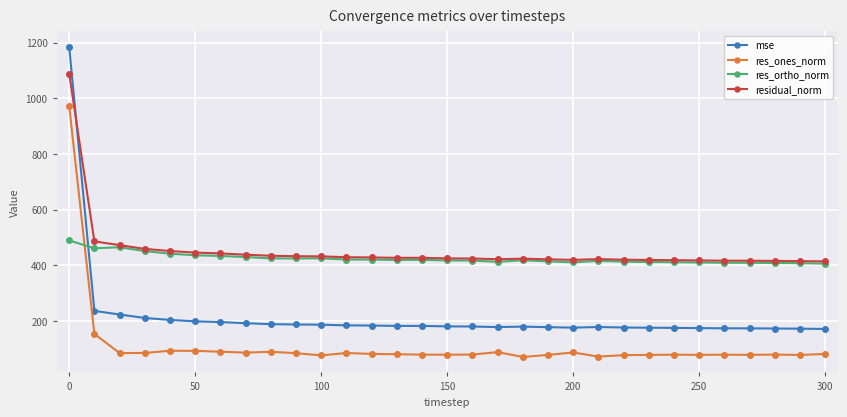

True or false: residual_norm and res_ones_norm cross at least once.

False